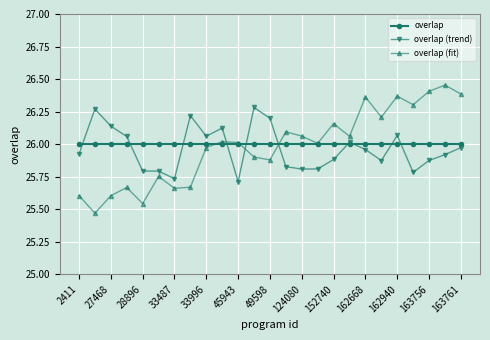

Which series has the largest range (max minus min)?

overlap (fit)